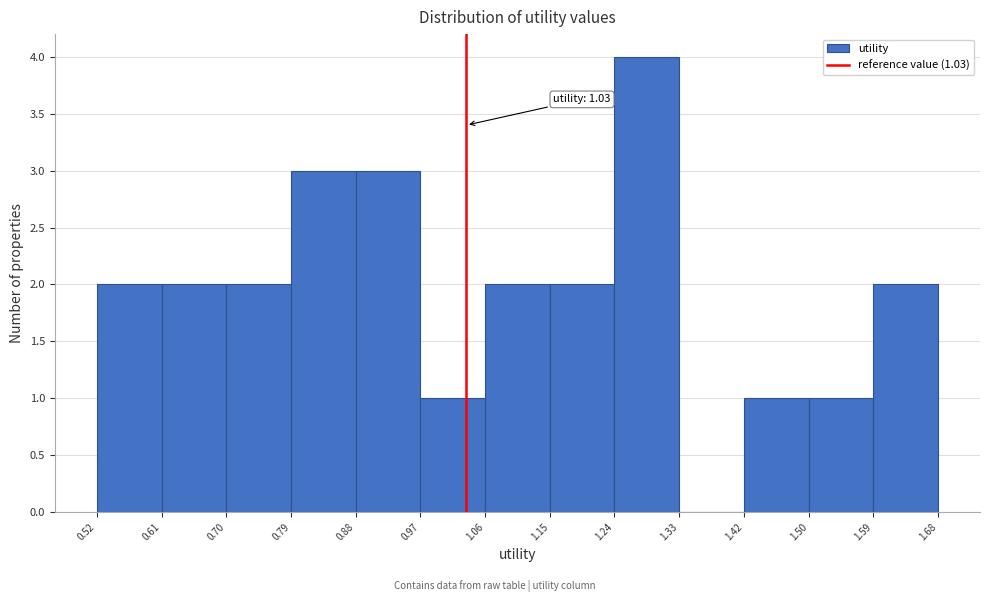

Which range on the x-axis has the tallest bar?

1.24 to 1.33